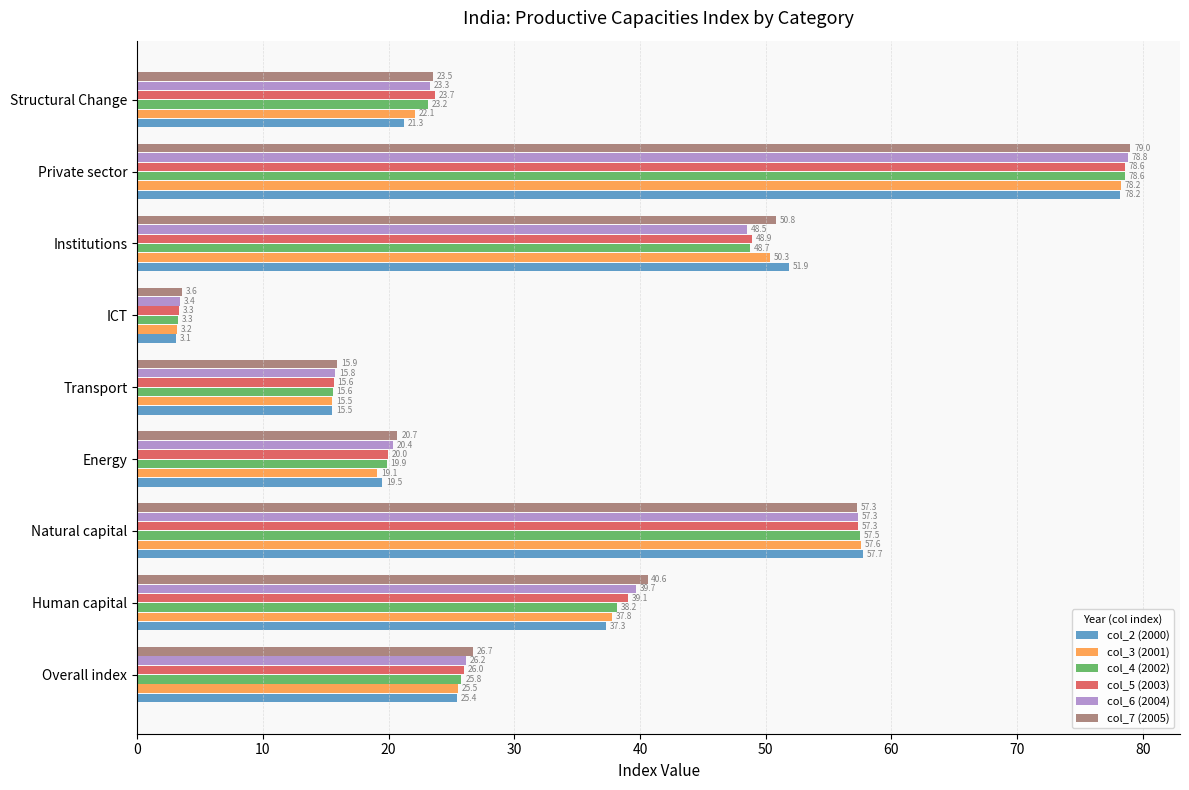

What is the minimum value for col_6 (2004)?

3.4